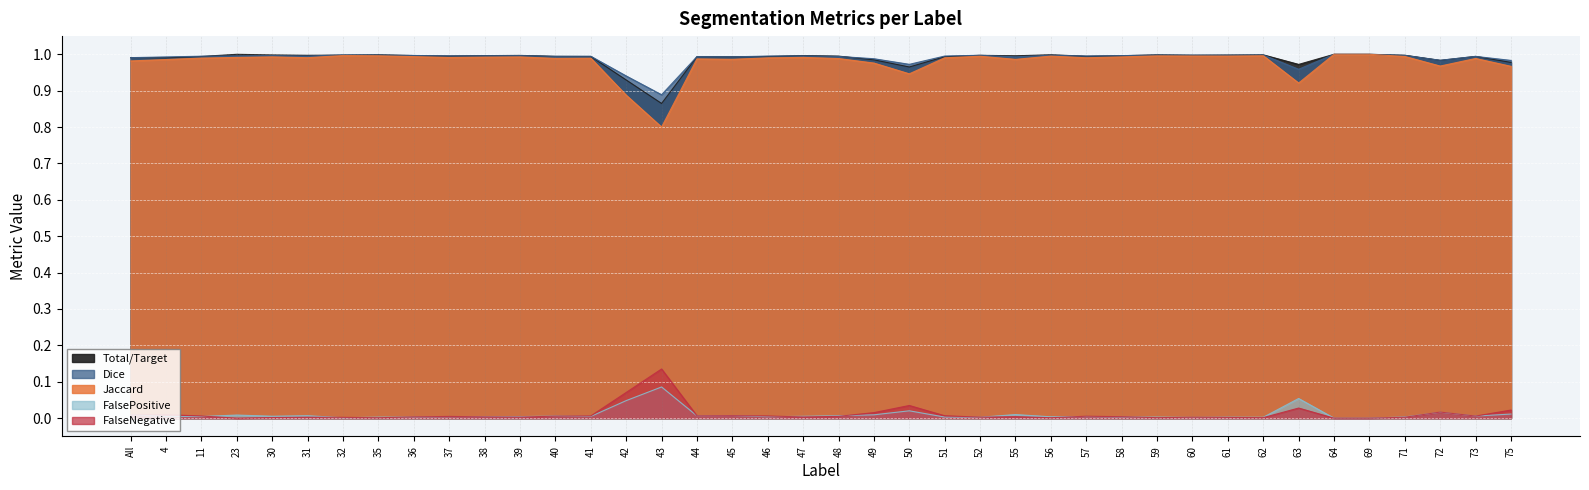

How many lines are shown in the chart?

5